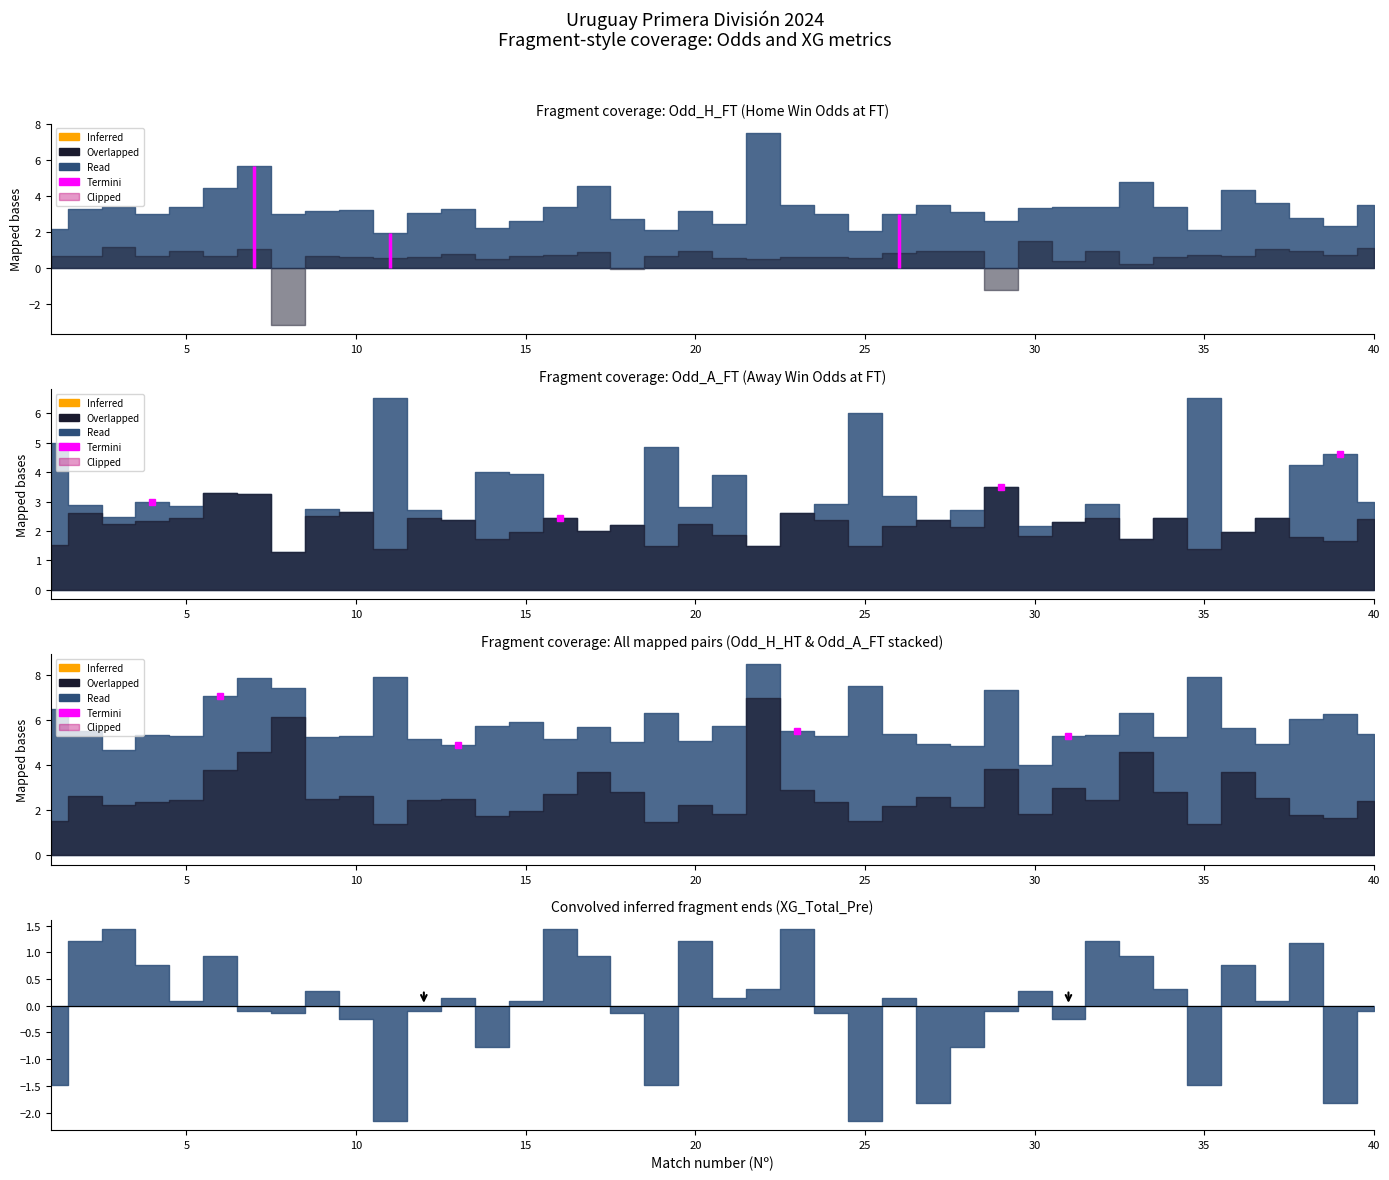

How many intersections are there between XG_Total_Pre and Odd_H_HT?

11